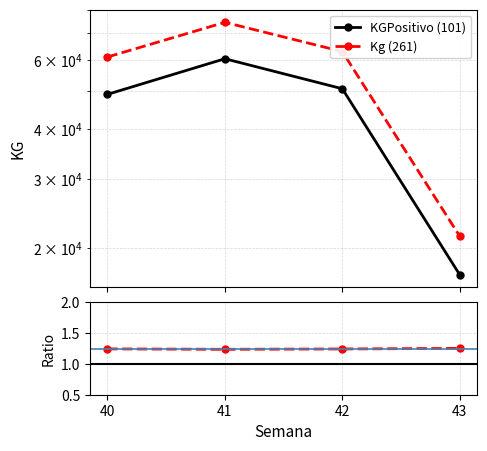

True or false: Ratio and Kg (261) intersect in this chart.

False